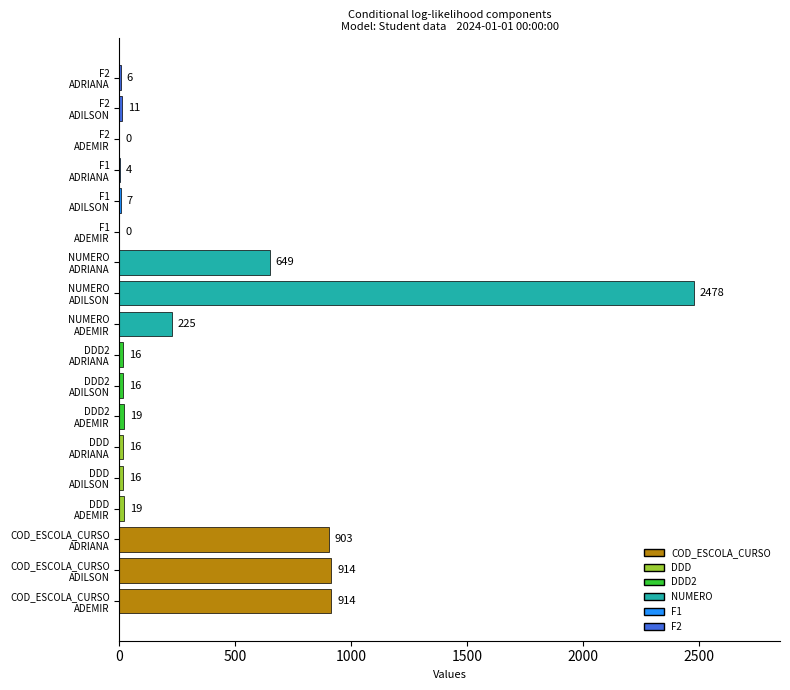

What is the sum of all values?

6213